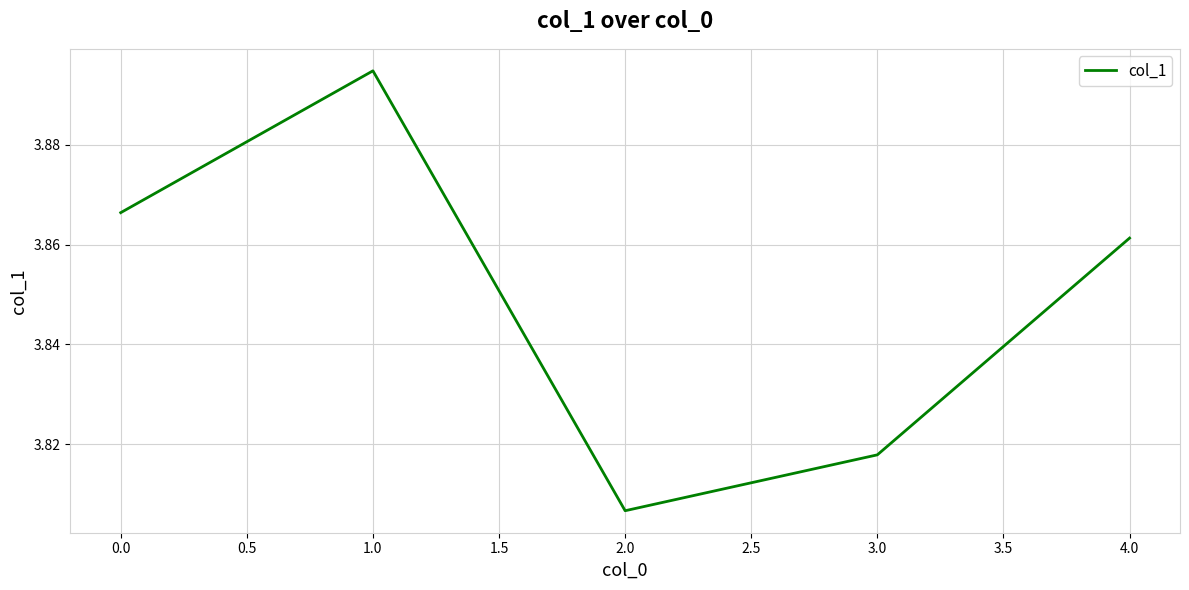

Which label corresponds to the smallest value in the chart?

2.0